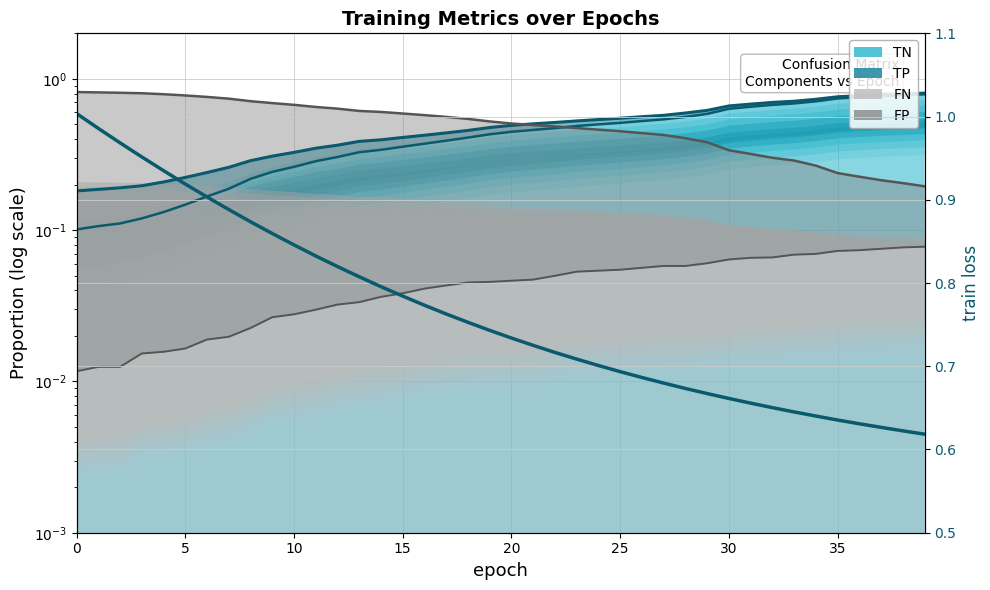

How many lines are shown in the chart?

1